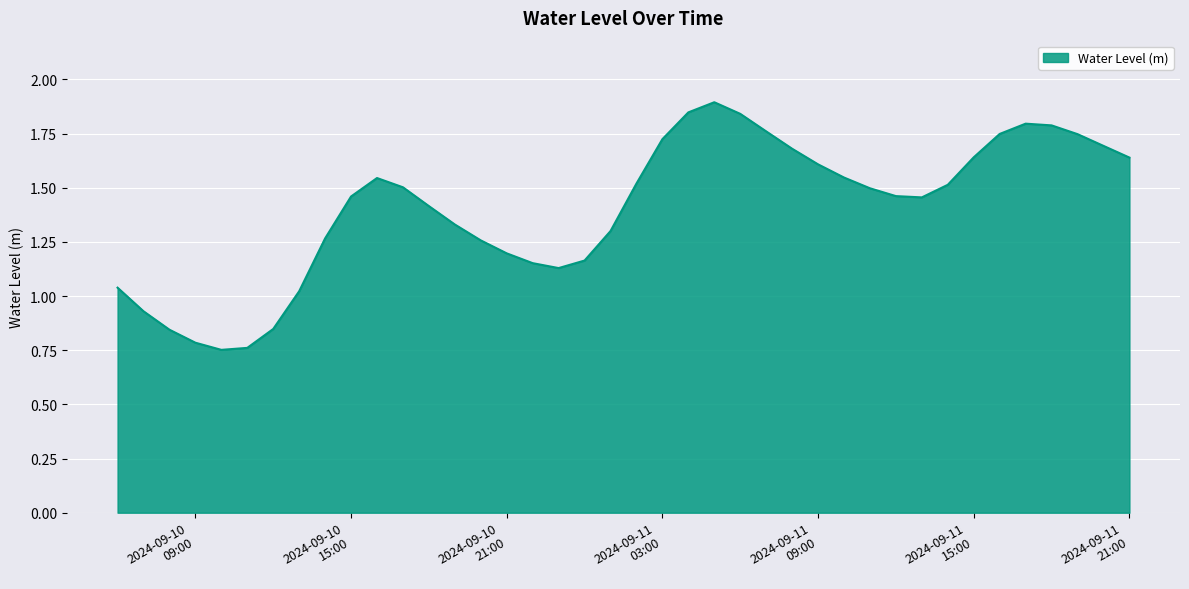

What is the greatest value displayed?

1.9